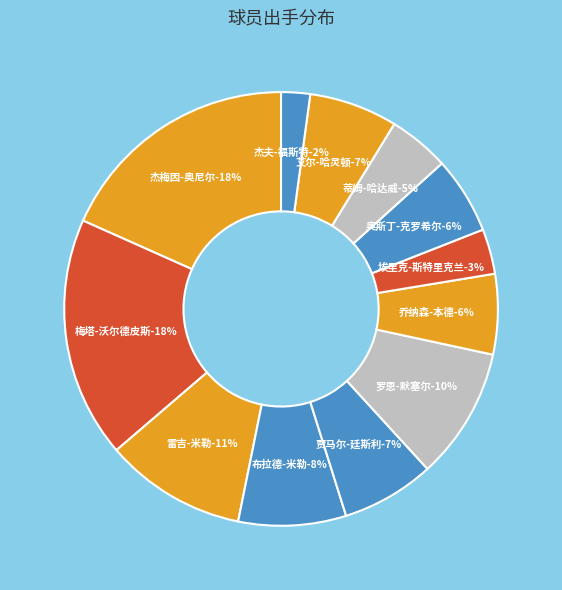

Combined, what portion of the pie is 杰夫-福斯特 and 乔纳森-本德?

8.1%